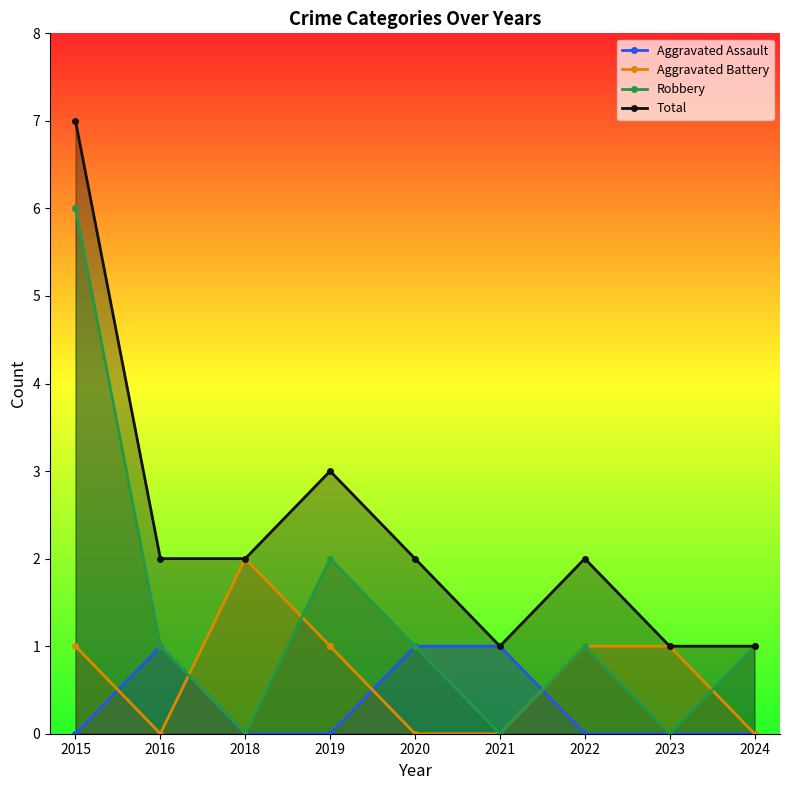

What is the value of the Robbery point at the 9th from the left?

1